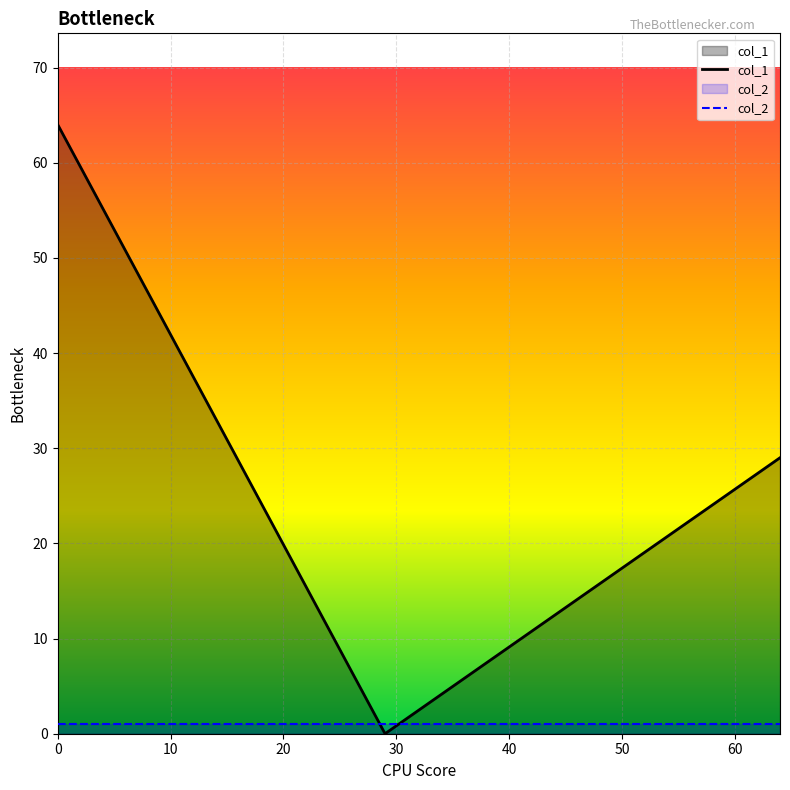

What is the average value of the col_2 series?

1